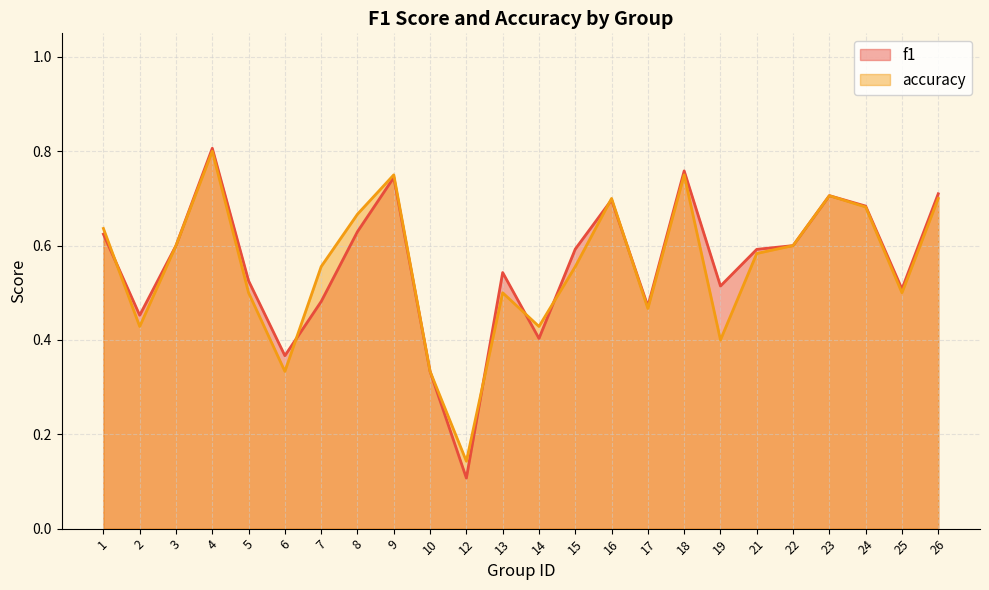

At which label does f1 reach its peak?

4